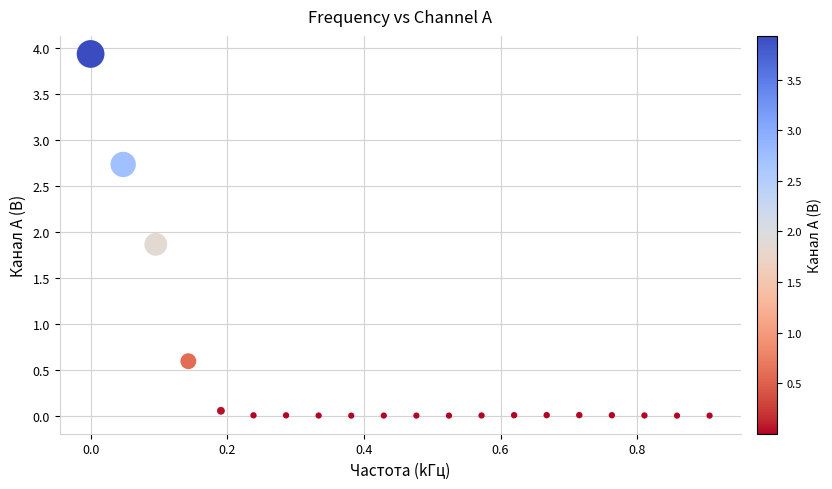

What is the range of X values (max minus min)?

0.9